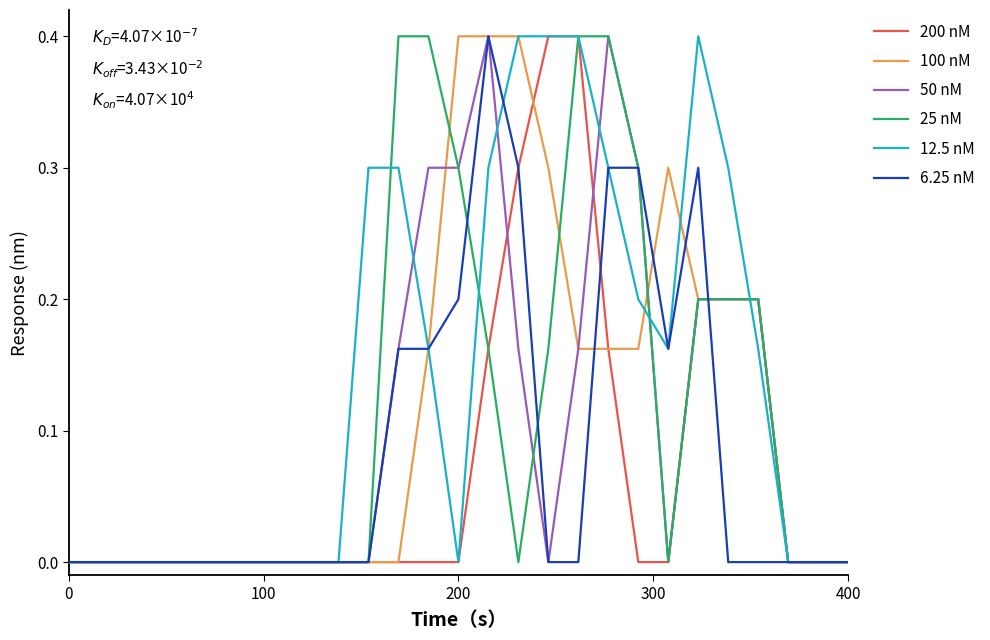

Which series has the largest total across all categories?

12.5 nM